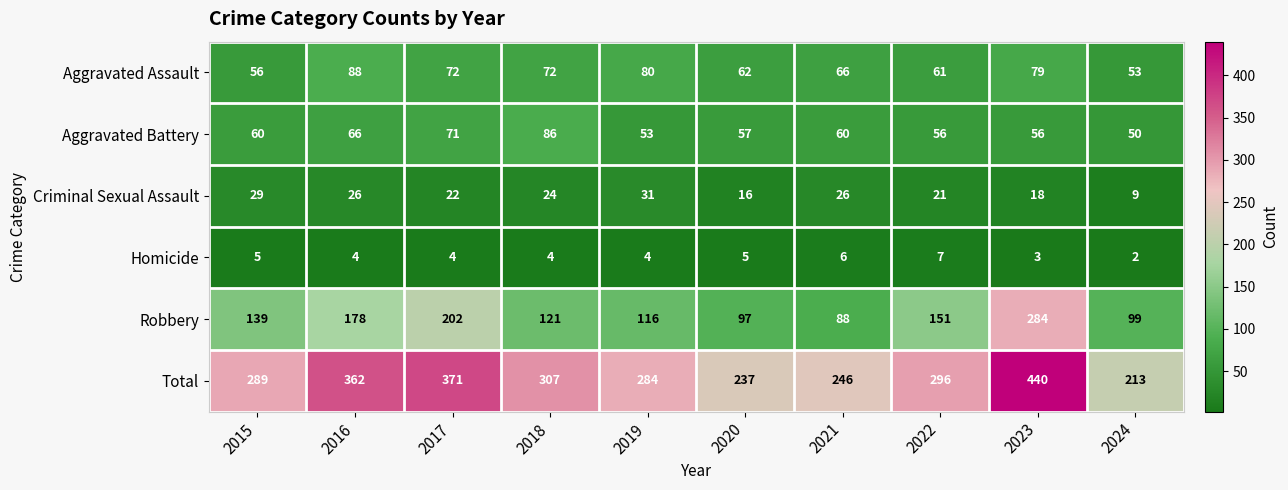

Read the Criminal Sexual Assault value at 2015.

29